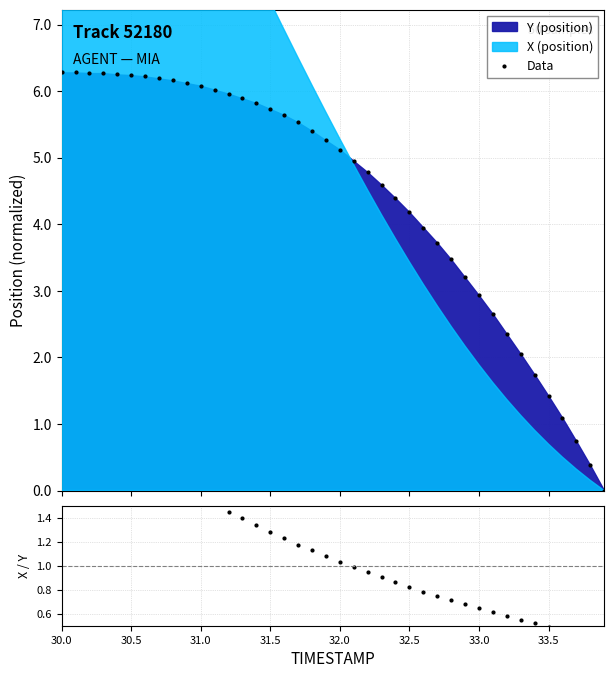

What is the maximum value for Data?

6.3